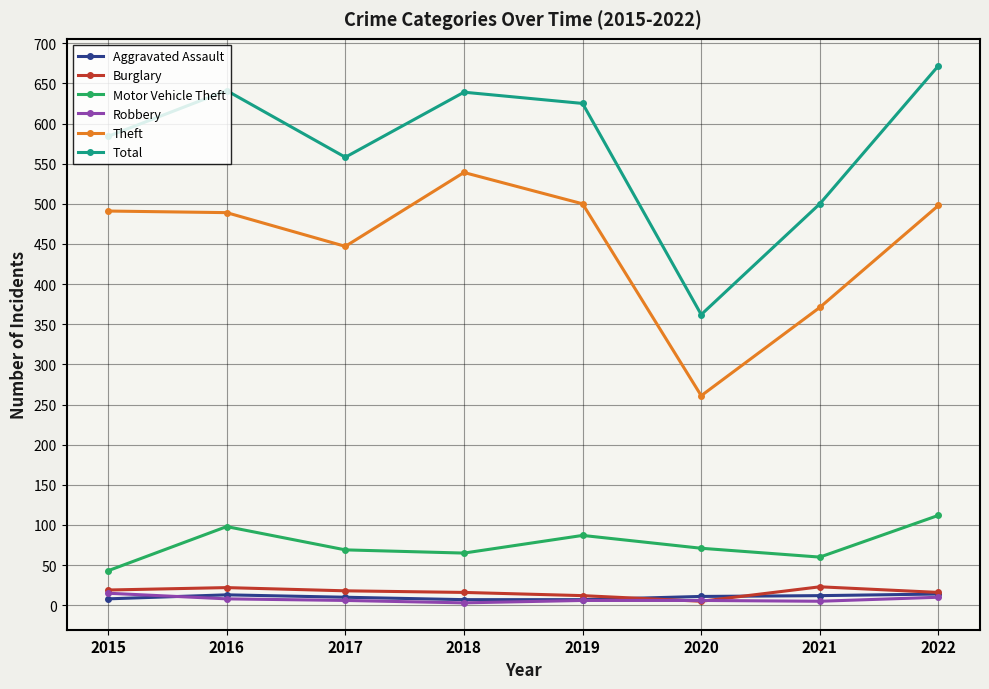

Between 2020 and 2022, which series saw the biggest shift?

Total